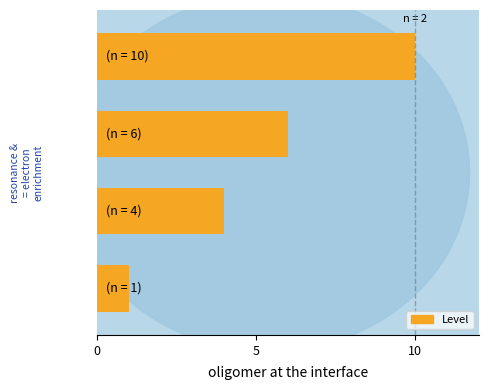

Are the bars horizontal?

Yes